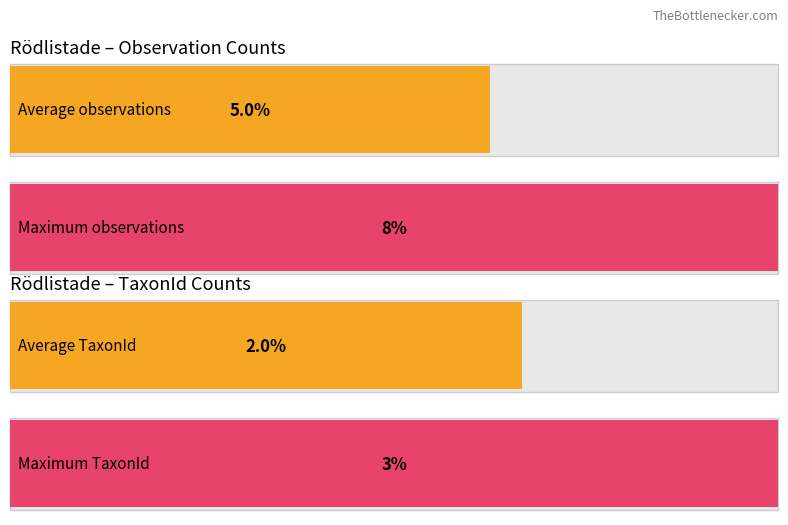

Does the chart contain any negative values?

No